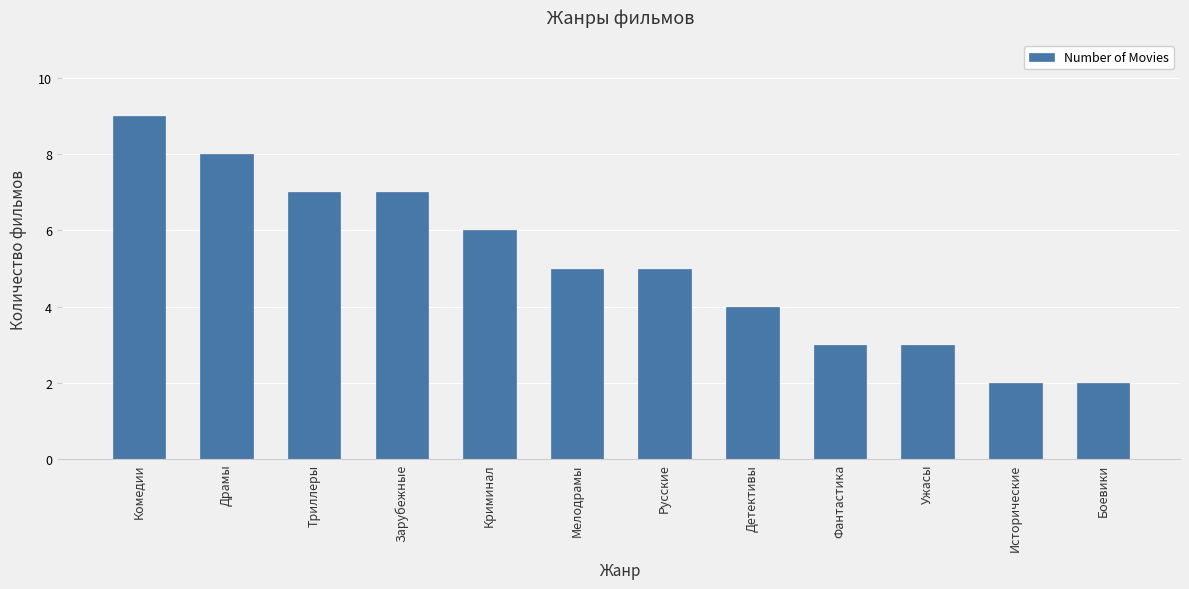

What is the label of the 3rd bar from the left?

Триллеры